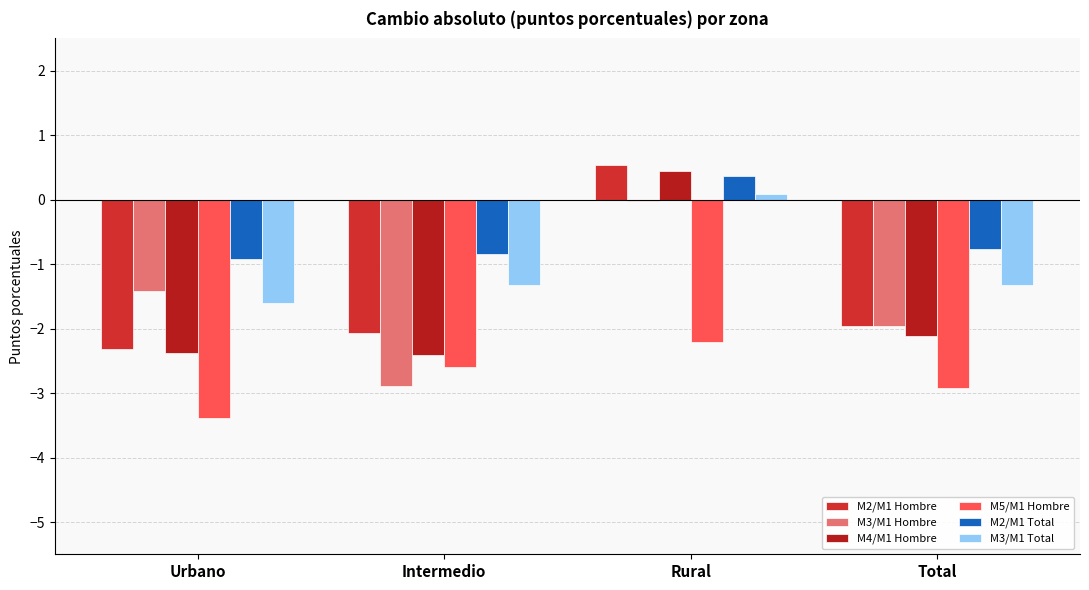

Rank the series by their maximum value, from lowest to highest.

M5/M1 Hombre, M3/M1 Hombre, M3/M1 Total, M2/M1 Total, M4/M1 Hombre, M2/M1 Hombre